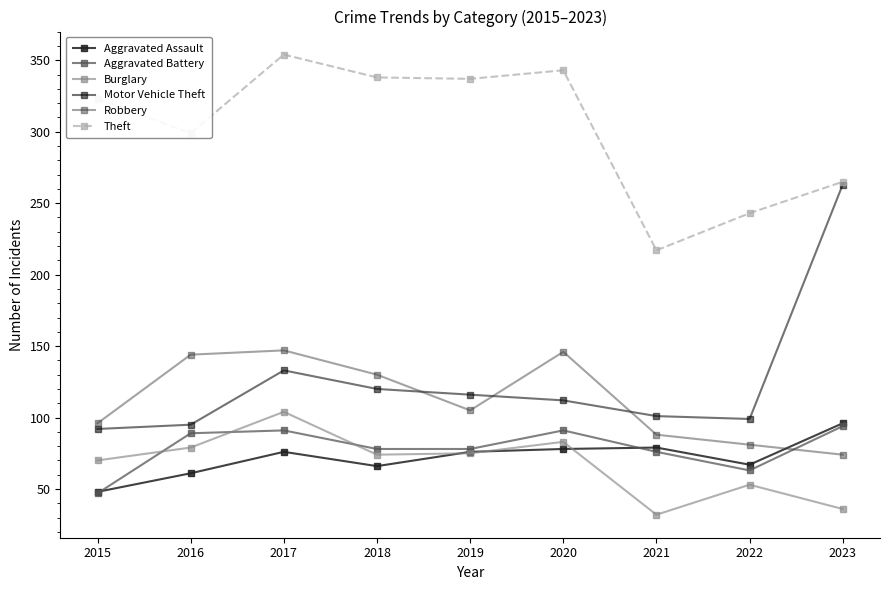

How many distinct data groups are displayed?

6